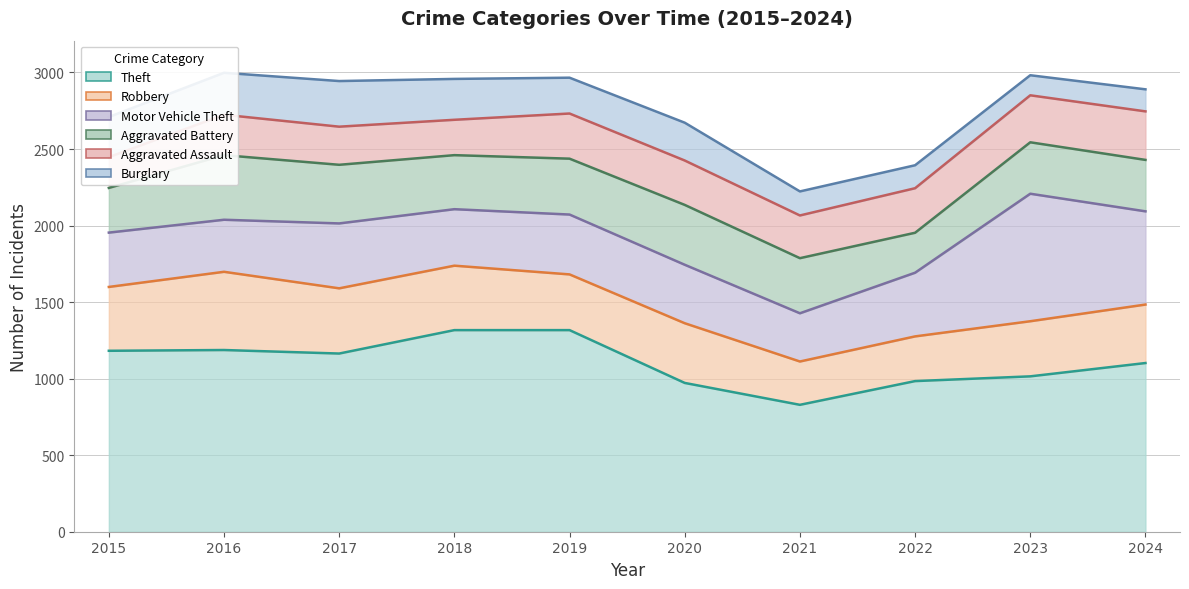

Which series has the widest spread of values?

Motor Vehicle Theft